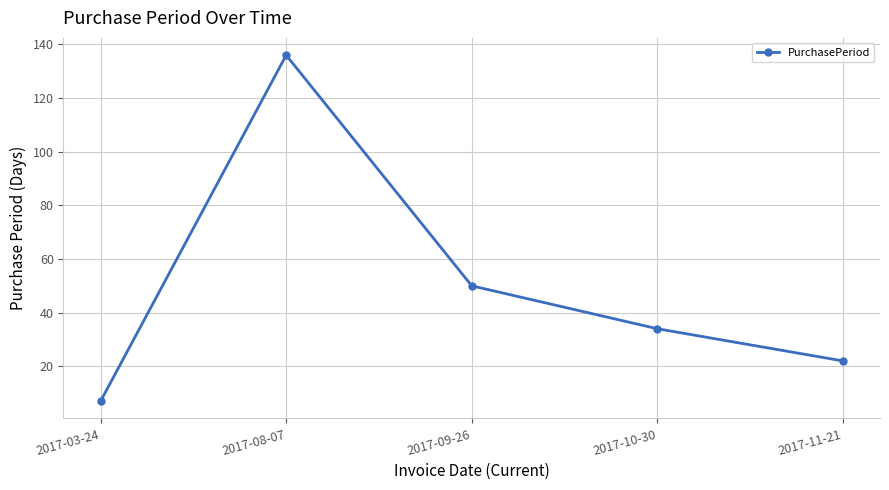

List the labels in order of value, largest first.

2017-08-07, 2017-09-26, 2017-10-30, 2017-11-21, 2017-03-24